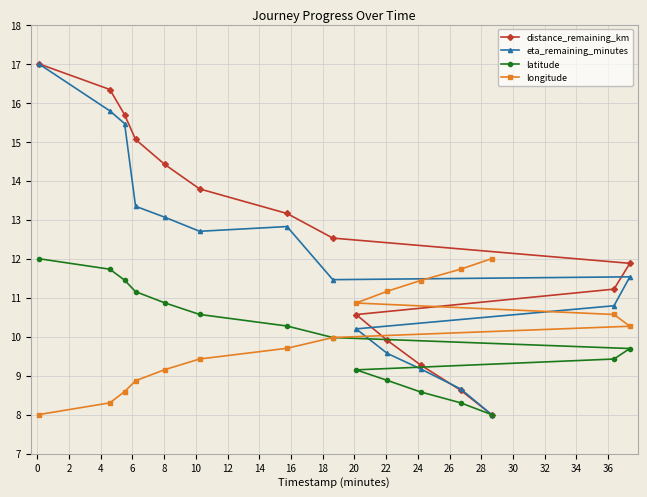

How many values in the latitude series exceed 9?

11